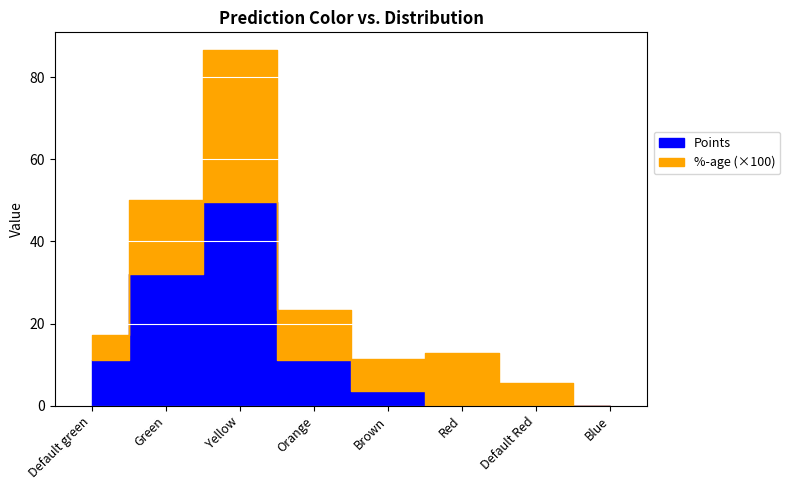

What is the sum of all %-age values?

1.0